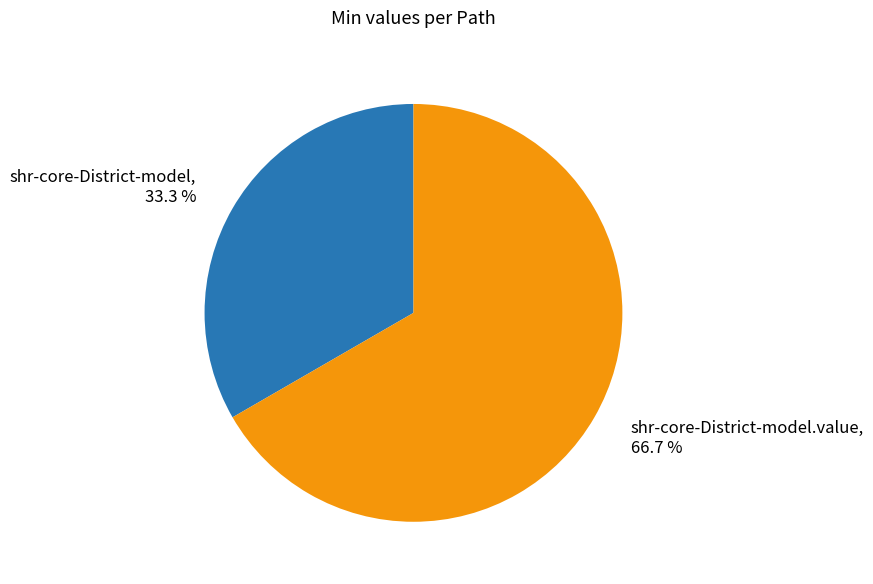

To the nearest percent, what percentage of the pie is shr-core-District-model.value?

67%